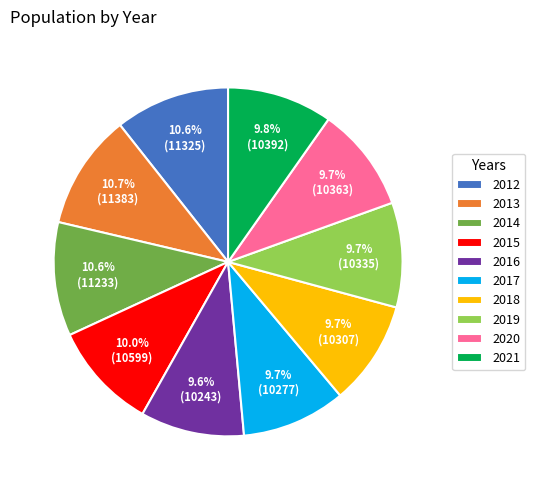

What percentage is the 2018 slice, to the nearest percent?

10%